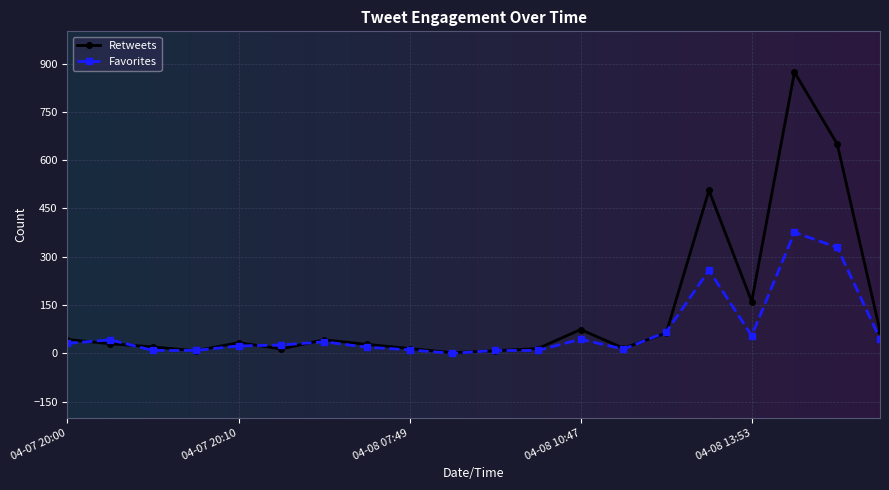

Does the chart have visible grid lines?

Yes